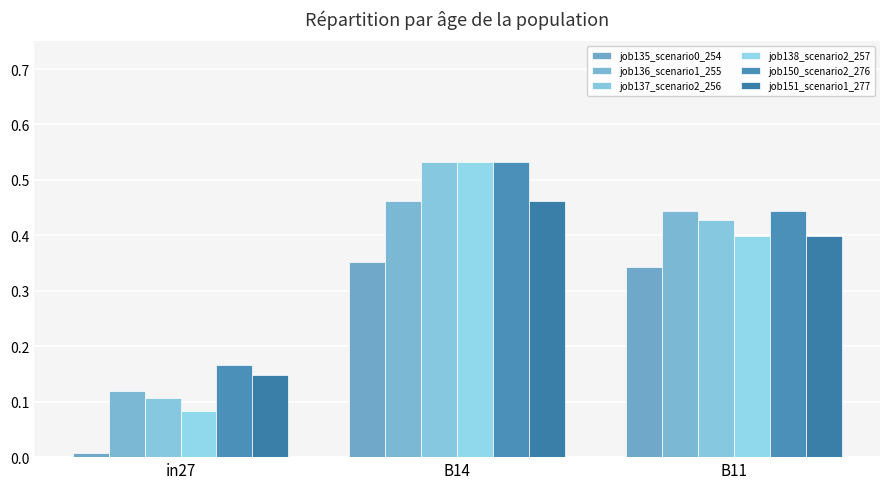

What is the label of the 3rd bar from the left?

B11